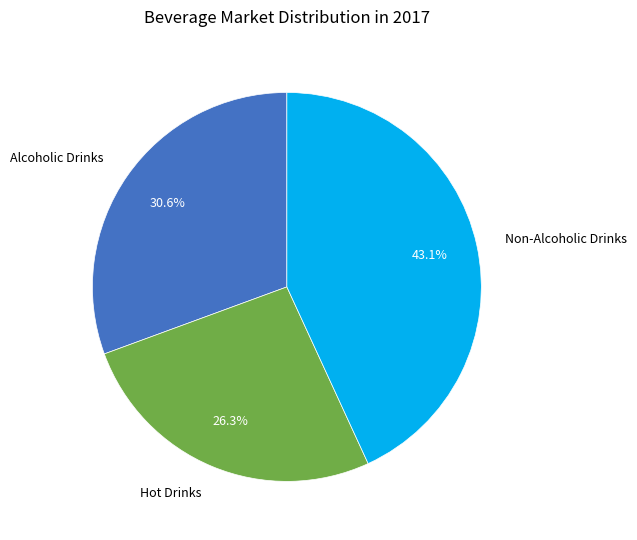

To the nearest percent, what percentage of the pie is Non-Alcoholic Drinks?

43%